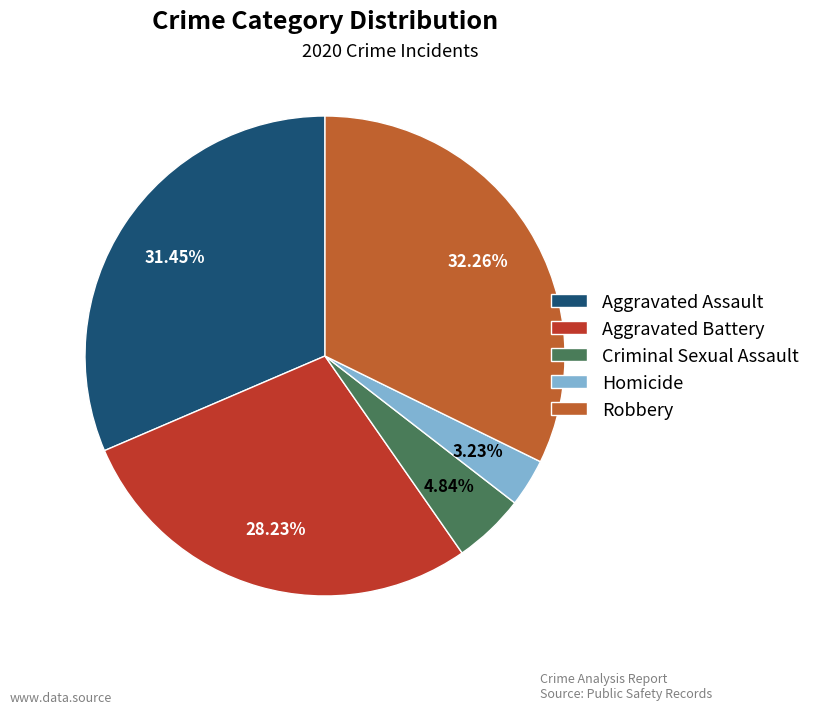

Rank the categories by value from lowest to highest.

Homicide, Criminal Sexual Assault, Aggravated Battery, Aggravated Assault, Robbery